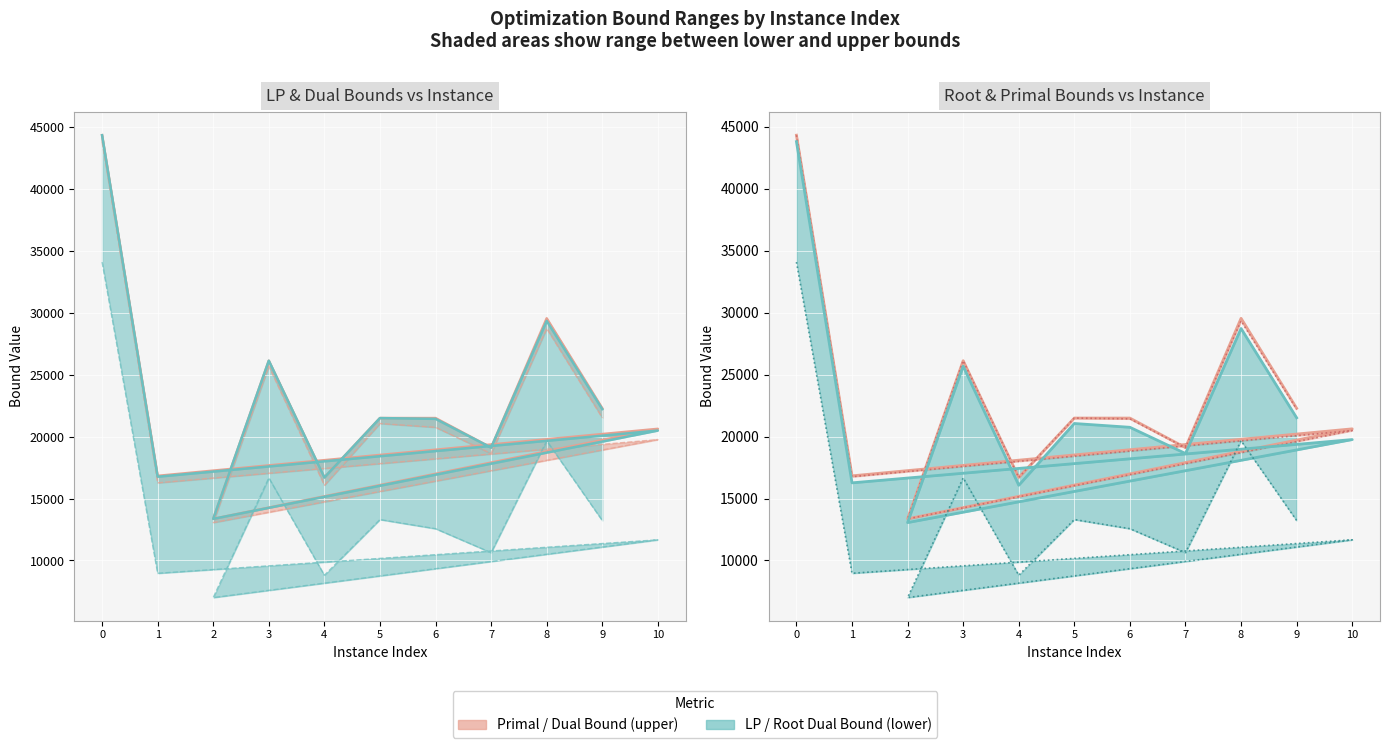

Reading left to right, list all the values displayed in this chart.

lpBound: 0=34077.5	1=8969.2	10=11667.4	2=7009.5	3=16665.3	4=8809.6	5=13304.1	6=12565.7	7=10634.3	8=19660.0	9=13224.2
disjunctiveDualBound: 0=34077.5	1=8969.2	10=11667.4	2=7009.5	3=16665.3	4=8809.6	5=13304.1	6=12565.7	7=10634.3	8=19660.0	9=13224.2
lpBoundPostVpc: 0=43795.5	1=16263.8	10=19756.0	2=13057.5	3=25678.9	4=16068.6	5=21052.8	6=20746.2	7=18631.1	8=28715.7	9=21511.9
rootDualBound: 0=43795.5	1=16263.8	10=19756.0	2=13057.5	3=25678.9	4=16068.6	5=21052.8	6=20746.2	7=18631.1	8=28715.7	9=21511.9
dualBound: 0=44311.6	1=16758.6	10=20482.5	2=13357.4	3=26120.2	4=16694.9	5=21489.8	6=21426.9	7=19103.7	8=29330.2	9=22208.3
primalBound: 0=44316.0	1=16829.0	10=20621.9	2=13358.6	3=26120.6	4=16703.0	5=21491.9	6=21490.2	7=19105.6	8=29538.5	9=22282.4